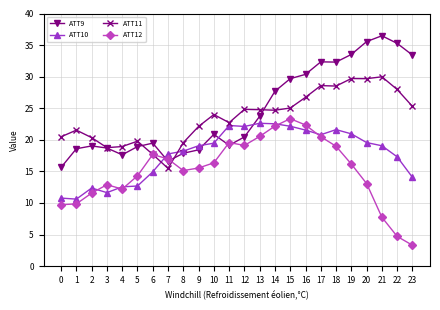

How many values in the ATT12 series exceed 16?

12